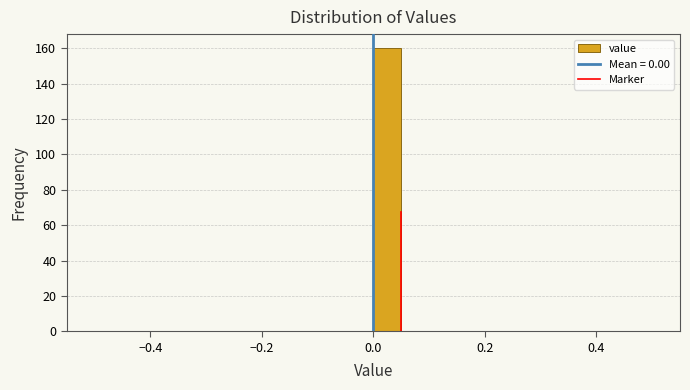

Around what value on the x-axis is the tallest bar? Give the approximate position of its centre, as read against the axis.

0.02